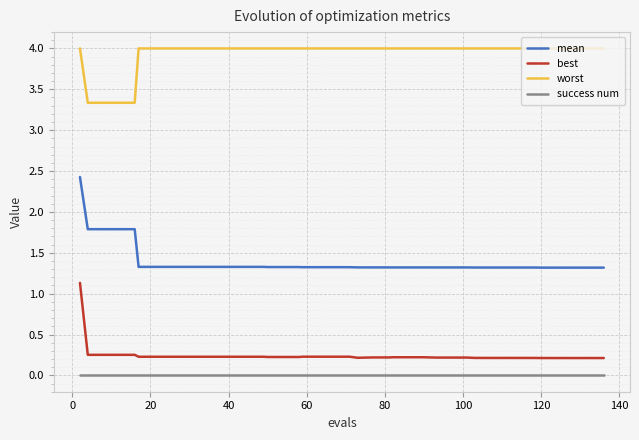

True or false: best and success num cross at least once.

False